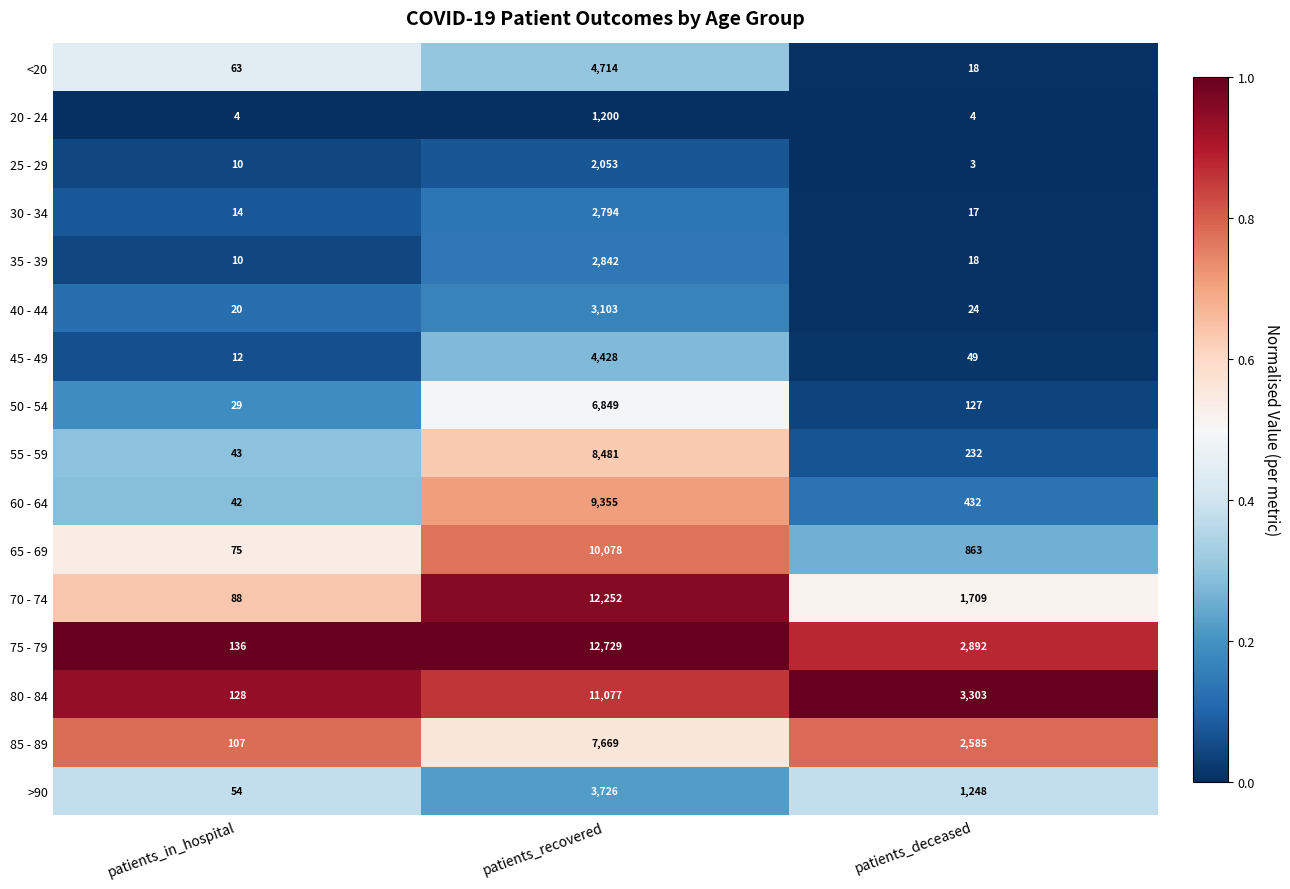

Which series has the largest range (max minus min)?

75 - 79